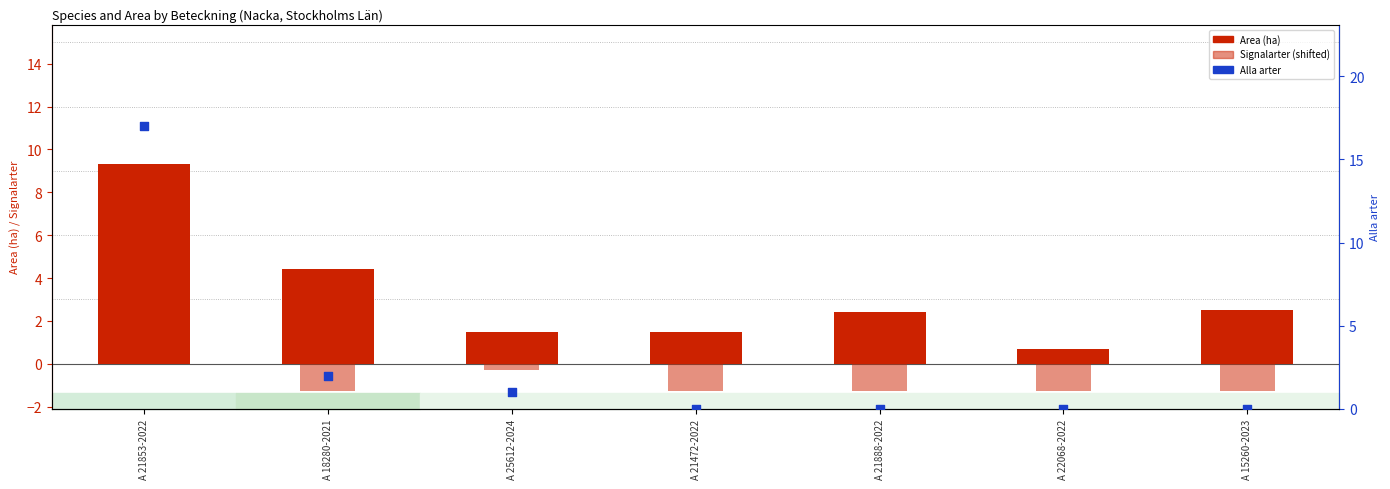

Is the value of Alla arter at A 15260-2023 greater than the value of Signalarter (shifted) at A 21888-2022?

Yes